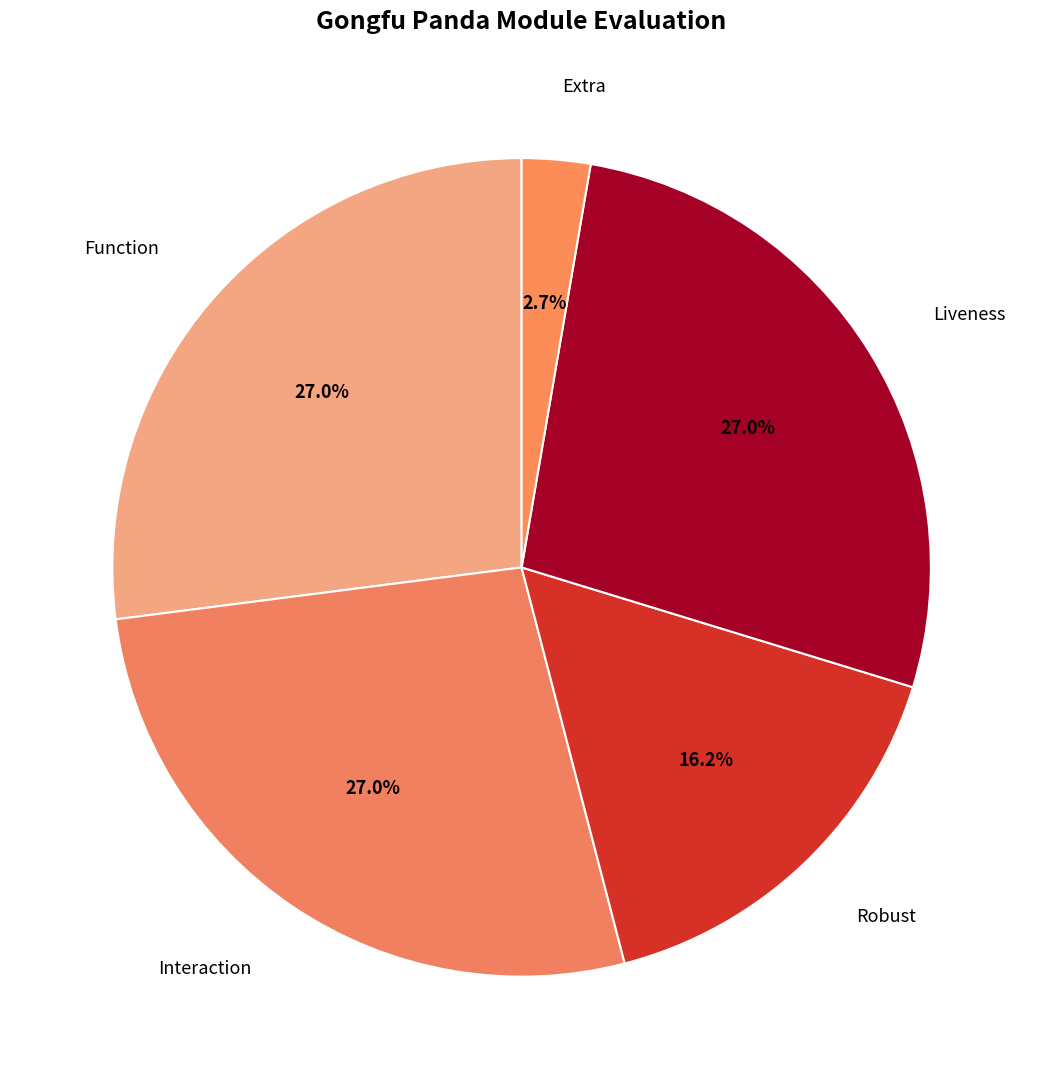

To the nearest percent, what is the difference between the largest and smallest slice percentages?

24%